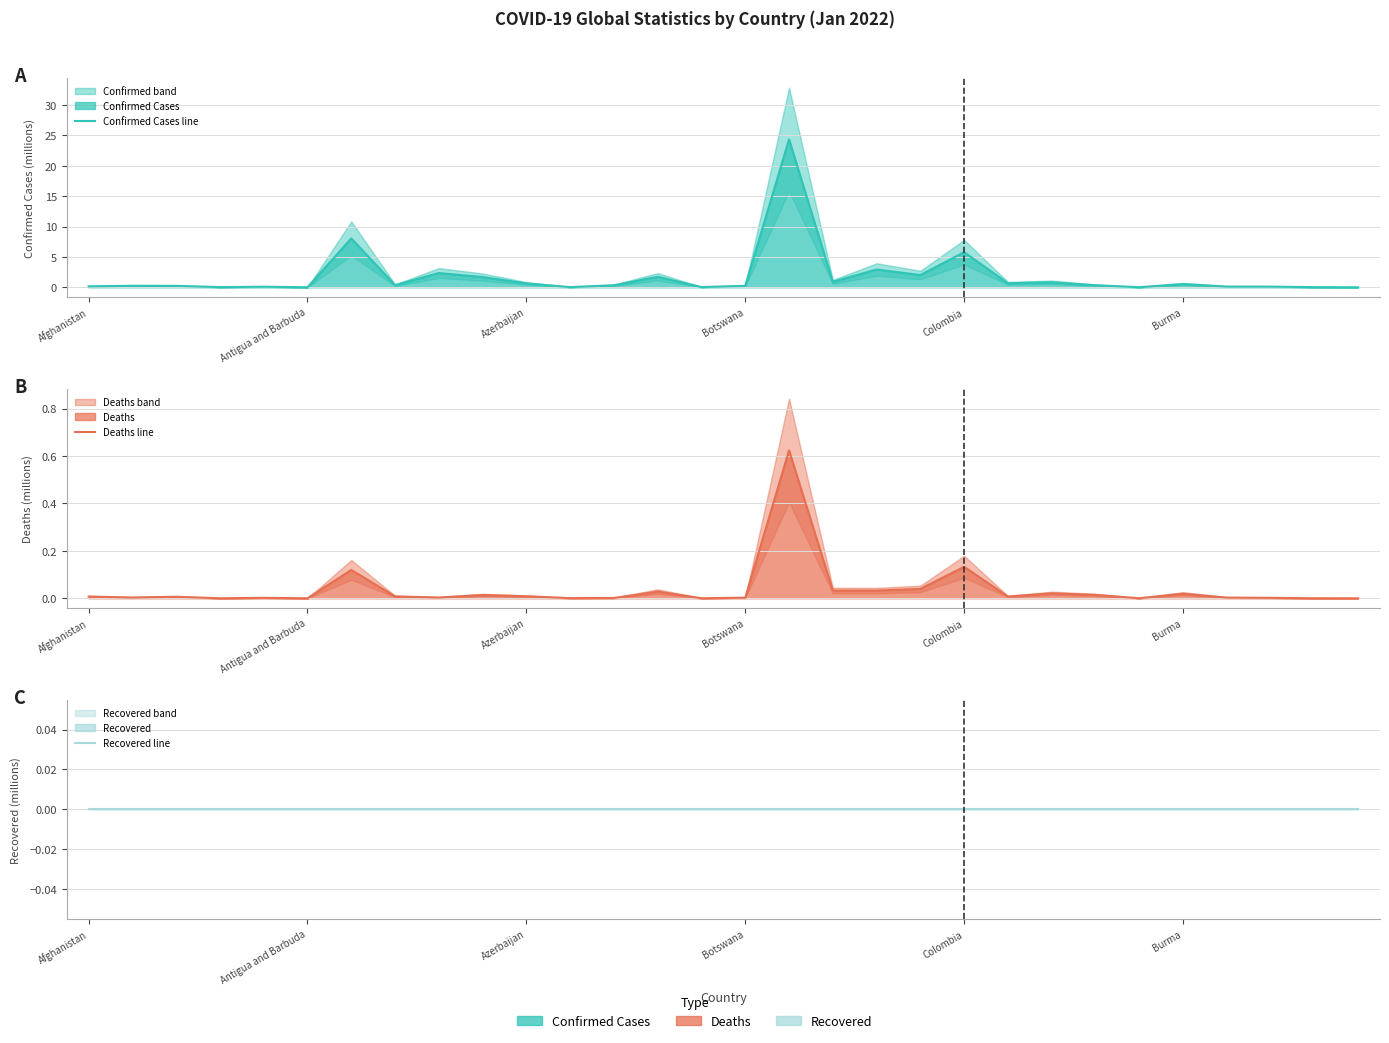

True or false: Recovered line and Deaths line cross at least once.

False